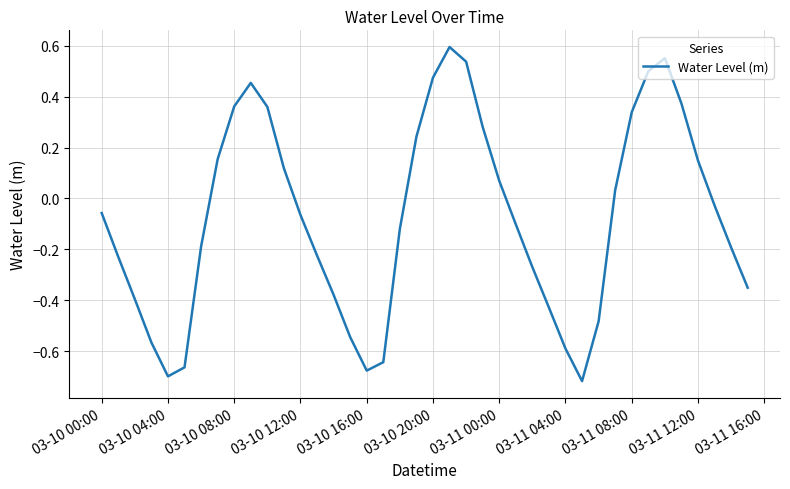

What is the difference between the maximum and minimum values?

1.3